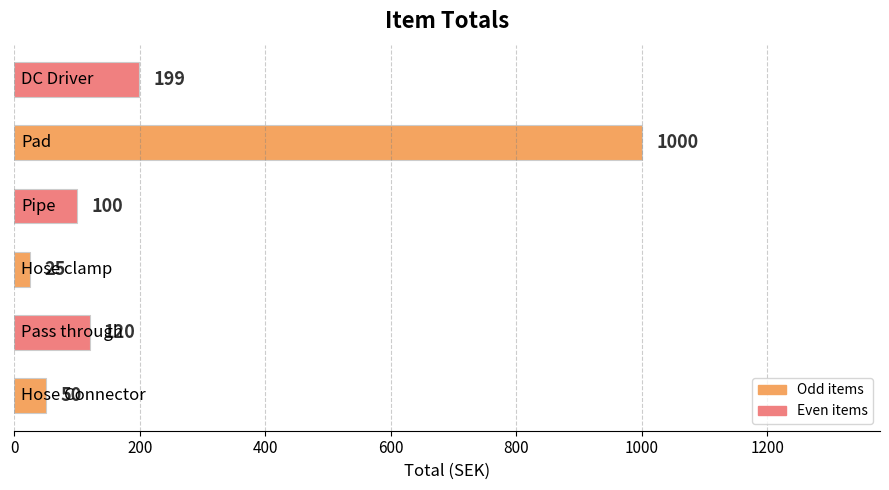

What is the smallest value displayed?

25